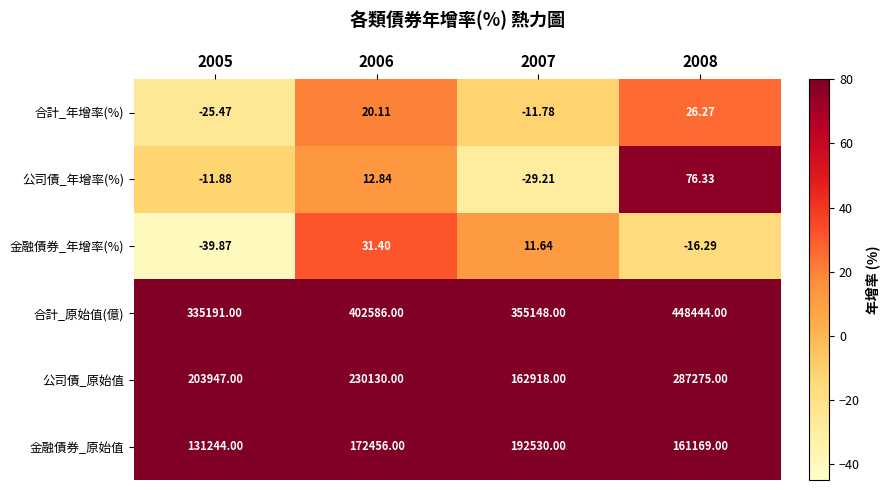

List the series in order of their peak value, highest first.

合計_原始值(億), 公司債_原始值, 金融債券_原始值, 公司債_年增率(%), 金融債券_年增率(%), 合計_年增率(%)